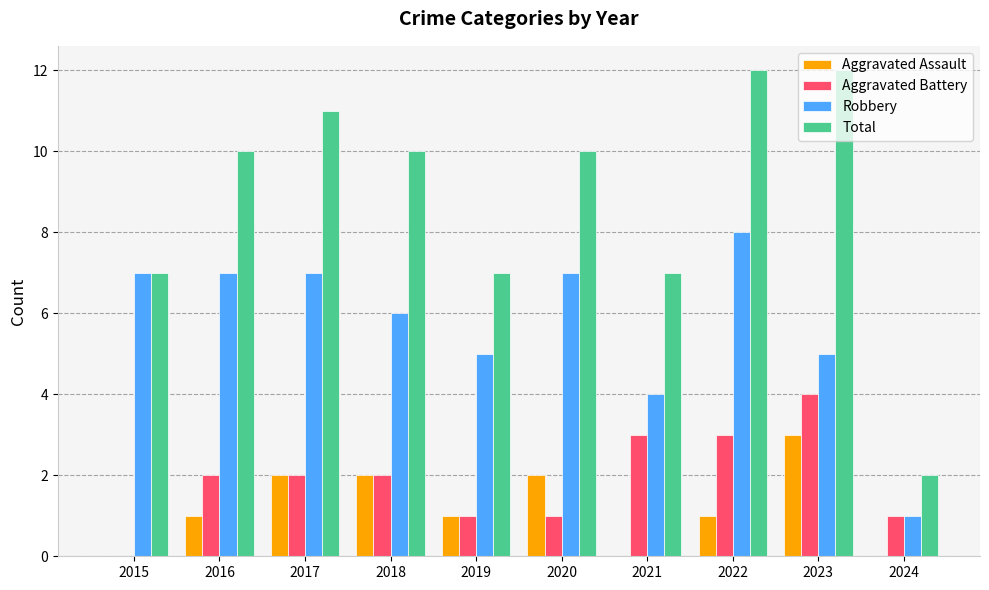

What is the highest value of the Robbery series?

8